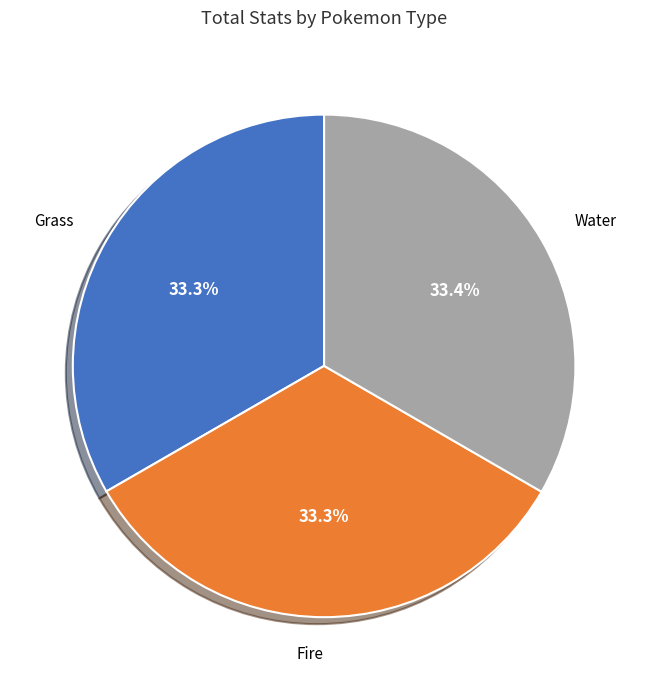

Is the sum of Water and Fire greater than half?

Yes